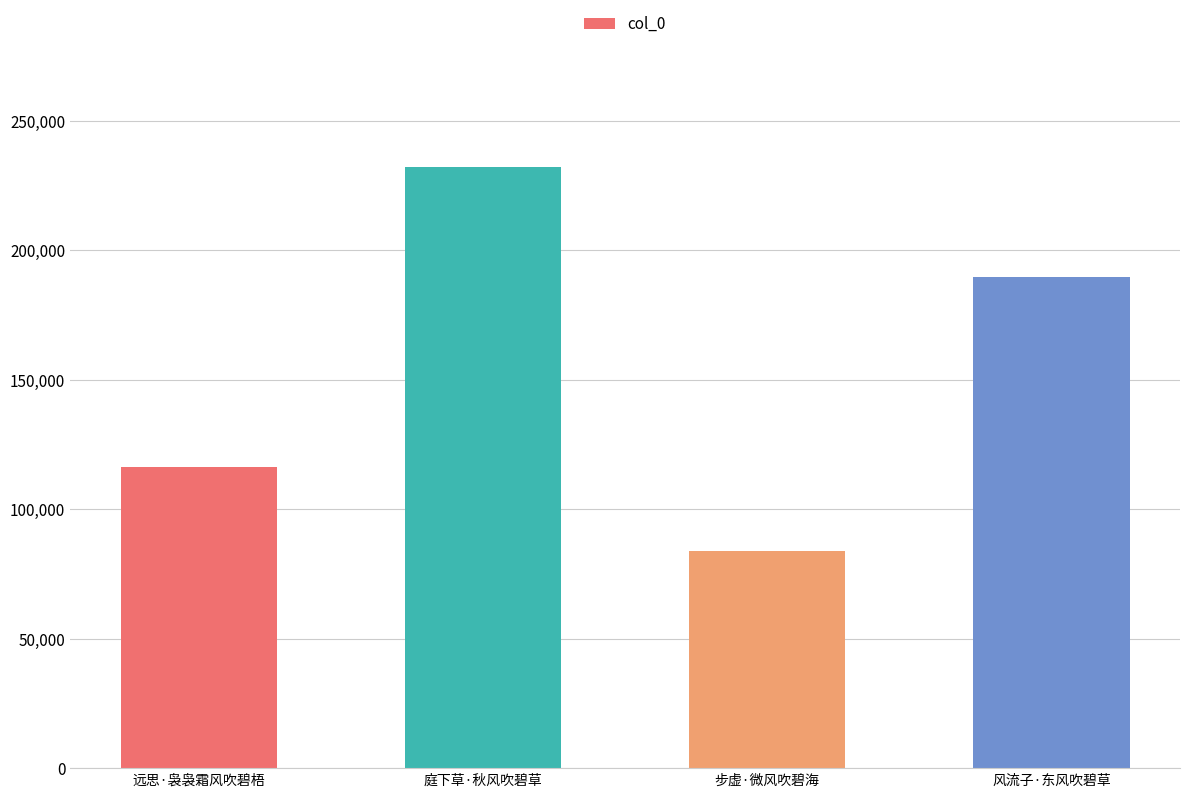

What is the value of the 4th bar from the left?

189615